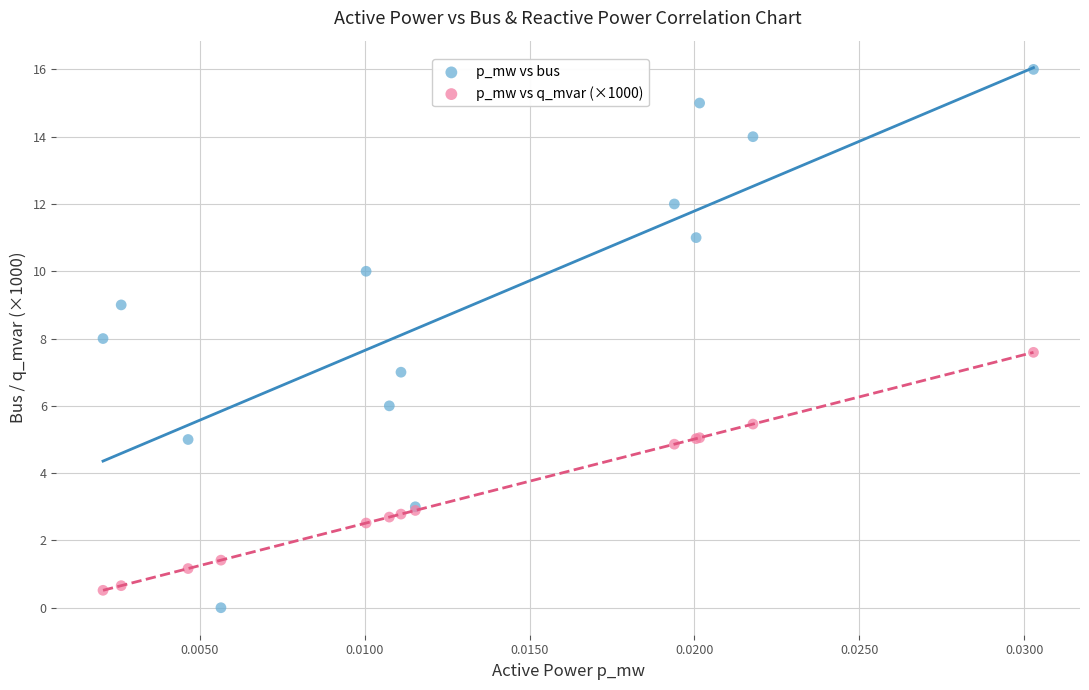

Which series has the largest Y range (max minus min)?

p_mw vs bus